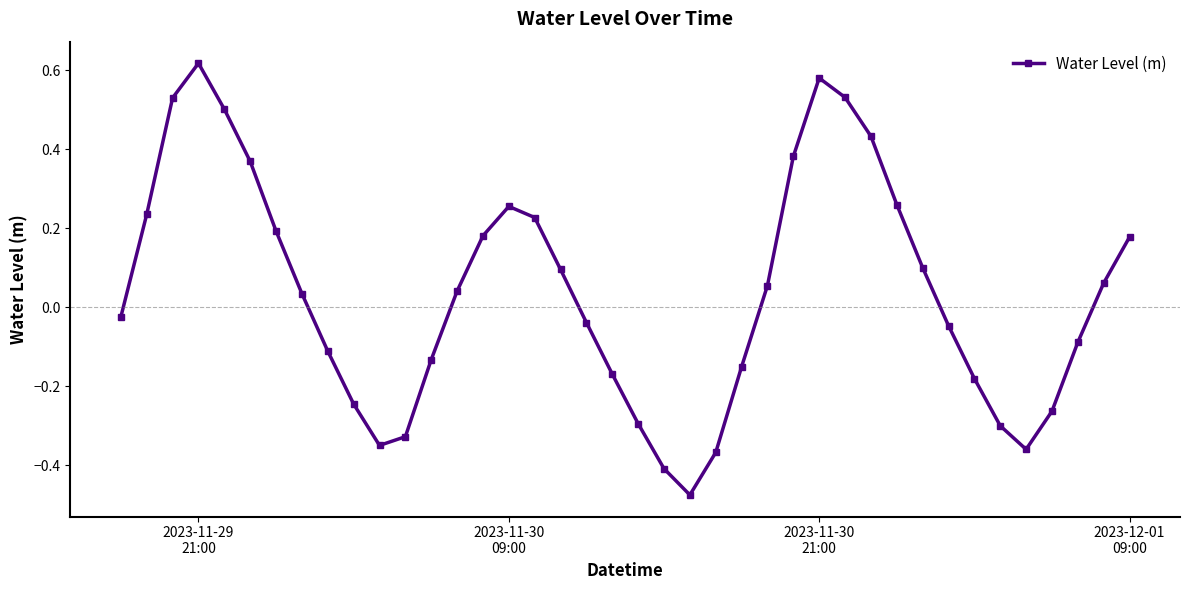

What is the sum of all values?

1.5